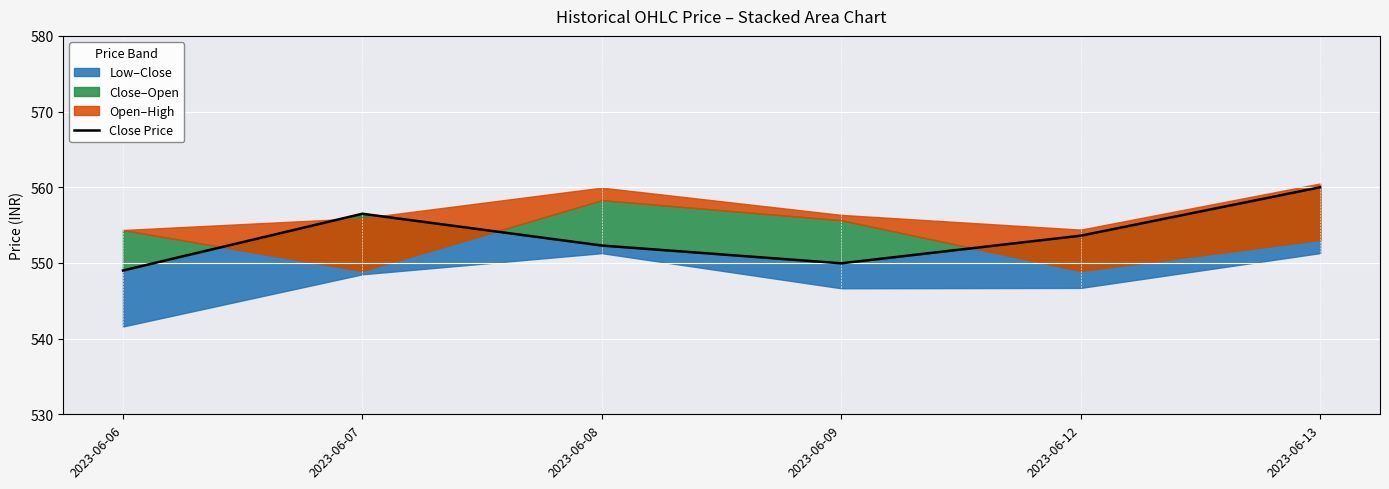

Which has a higher value, 2023-06-08 or 2023-06-12?

2023-06-12